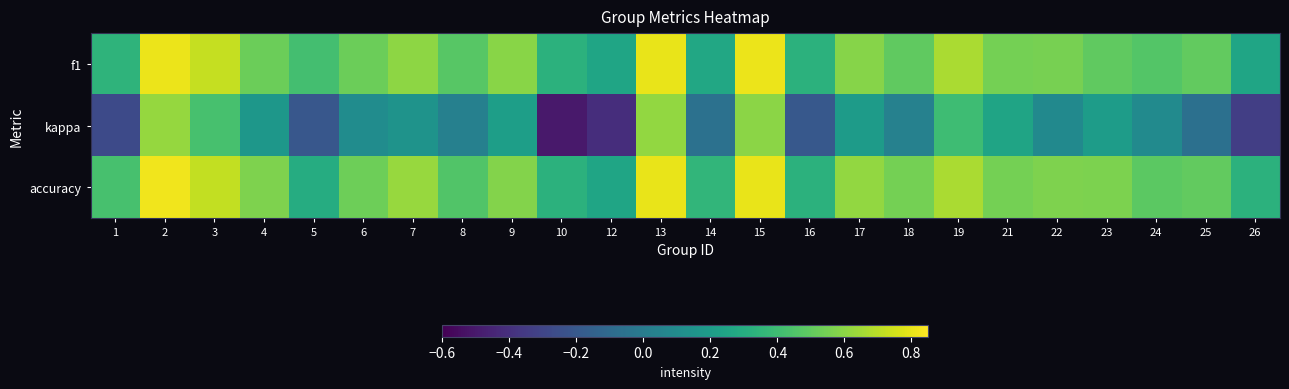

Rank the series by their maximum value, from lowest to highest.

kappa, f1, accuracy